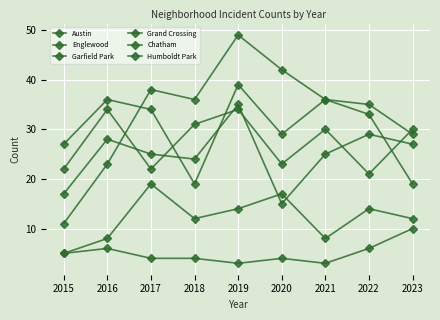

How many categories are shown in the chart?

9